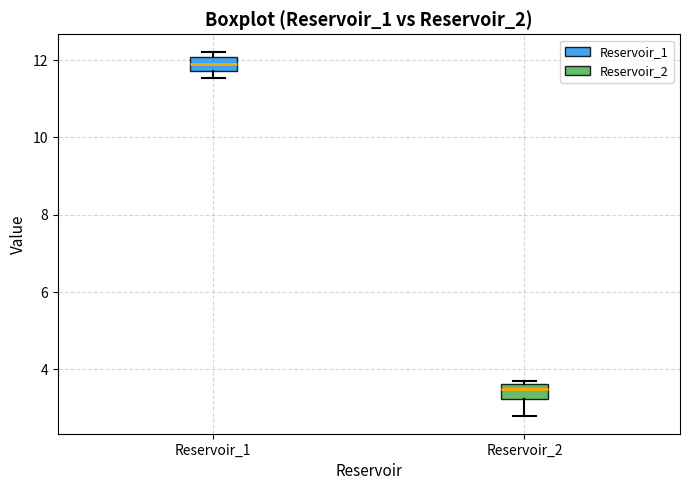

Reading left to right, read every box against the y-axis: the position of its median line, the range the box covers, and the ends of its whiskers. The values are not printed on the chart, so give them approximately, as read against the axis.

Reservoir_1: median 11.8 (inside the box), box 11.8 to 12.0, whiskers 11.6 to 12.2
Reservoir_2: median 3.4, box 3.2 to 3.6, whiskers 2.8 to 3.8